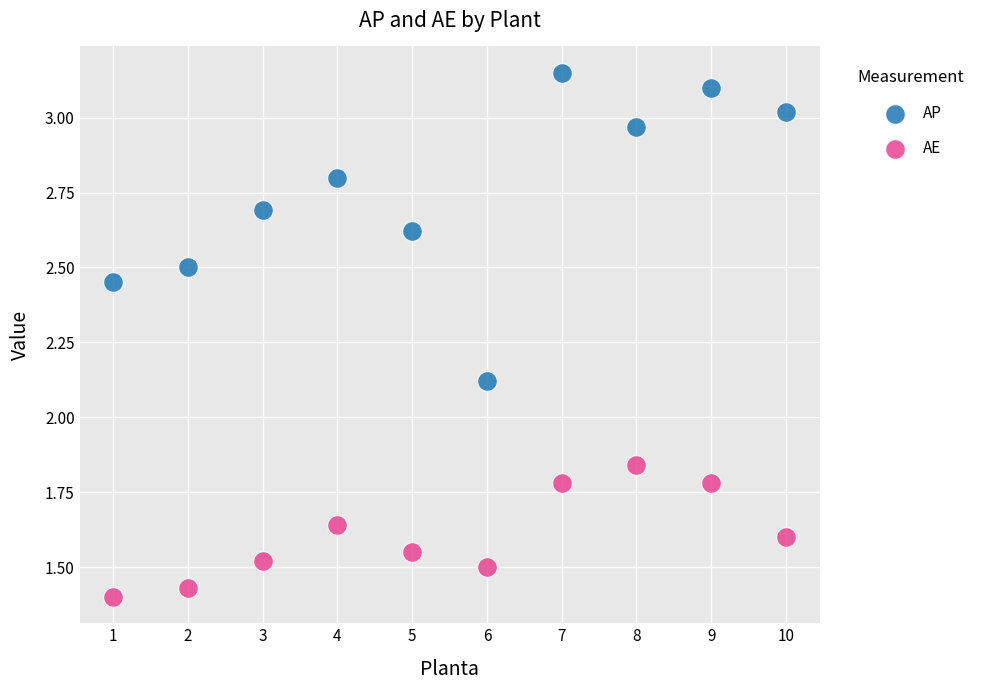

Across all data points, what is the range of X values (max minus min)?

9.0